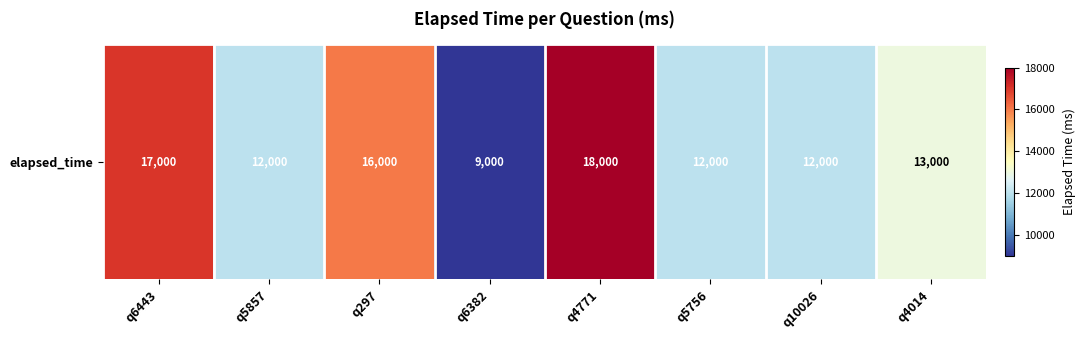

What is the greatest value displayed?

18000